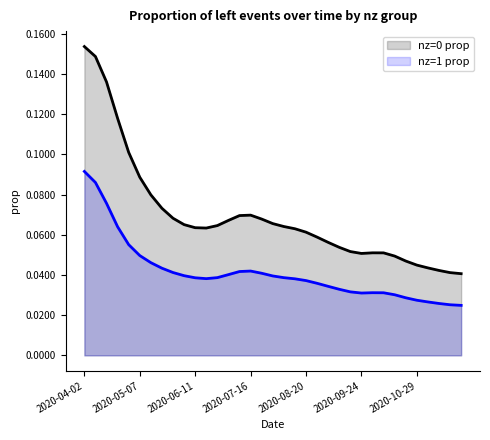

How many data points does each series have?

35